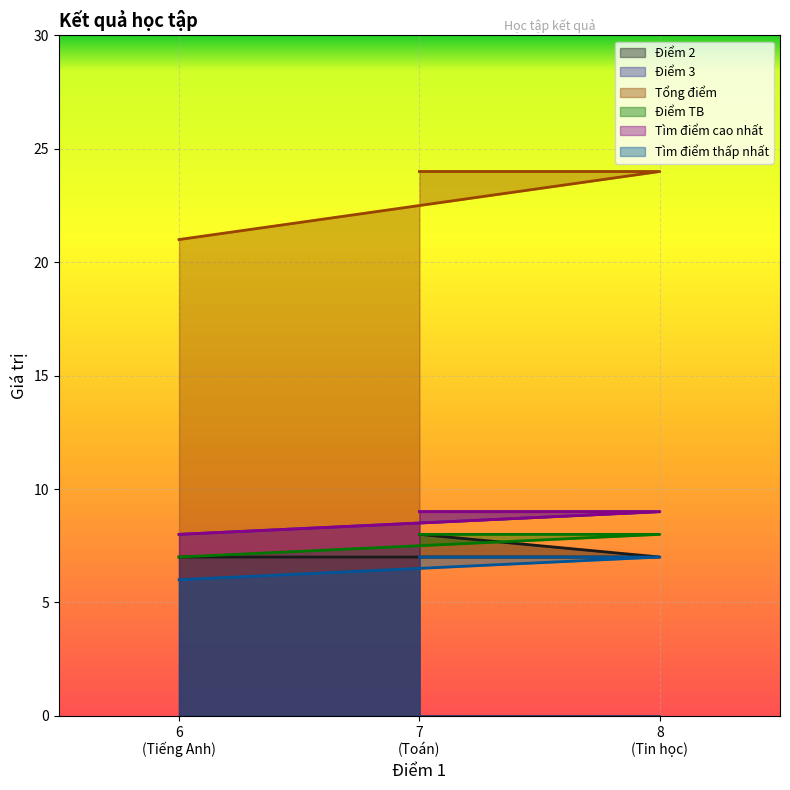

What is the maximum value for Điểm TB?

8